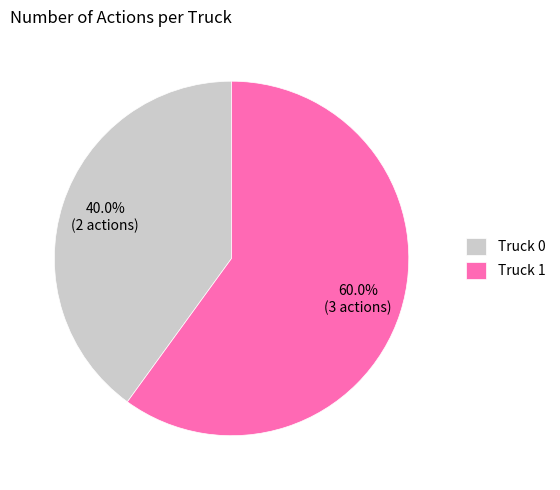

How many slices are in this pie chart?

2